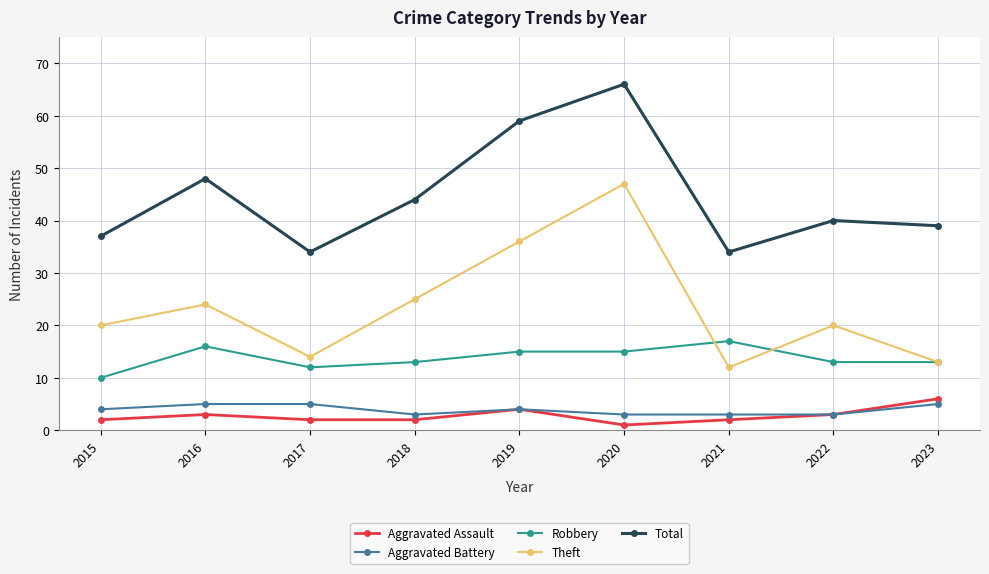

At how many categories does at least one series exceed 28?

9